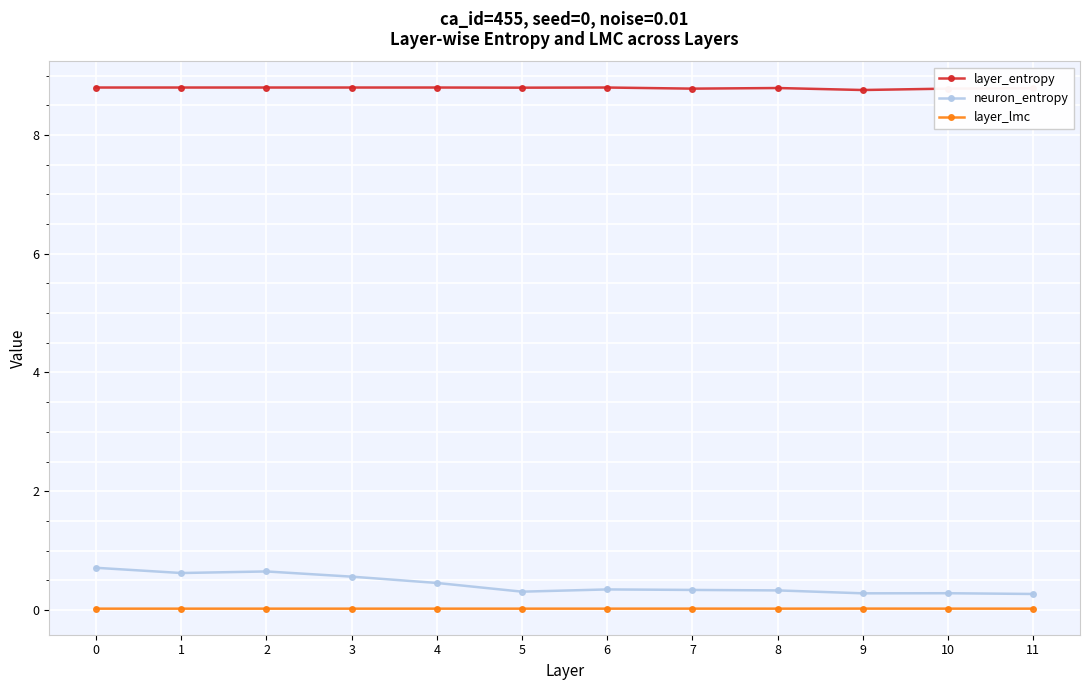

What is the difference between the second highest and minimum values in the neuron_entropy series?

0.4